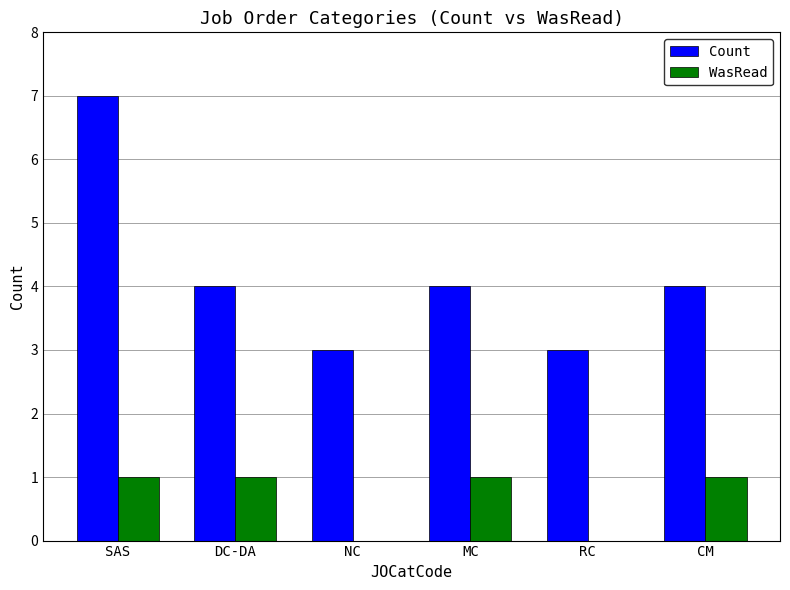

What is the maximum value for Count?

7